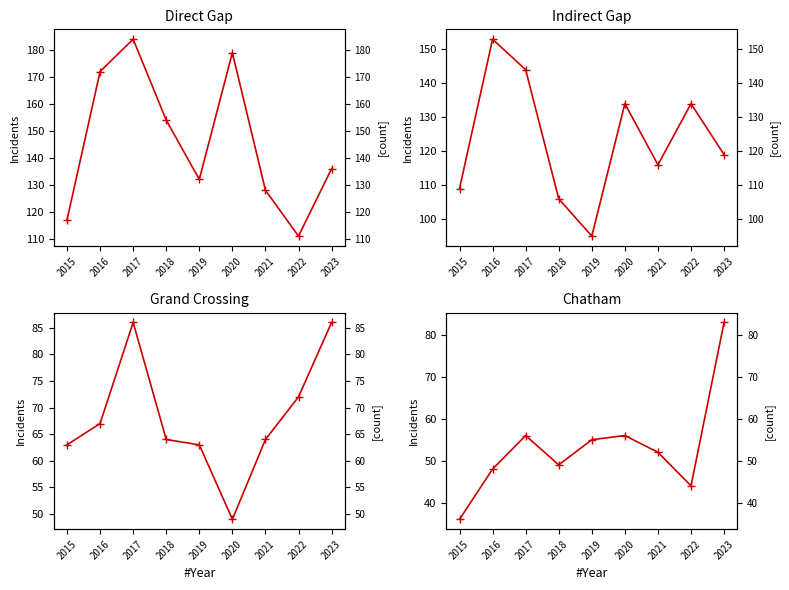

At which category does Austin reach its first local peak?

2017